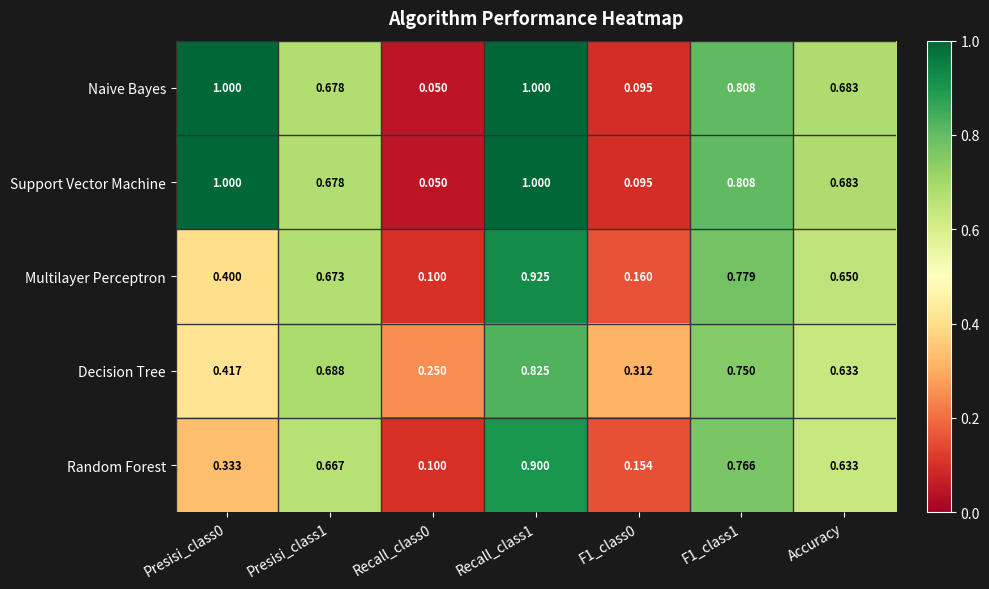

What is the maximum value shown in the chart?

1.0